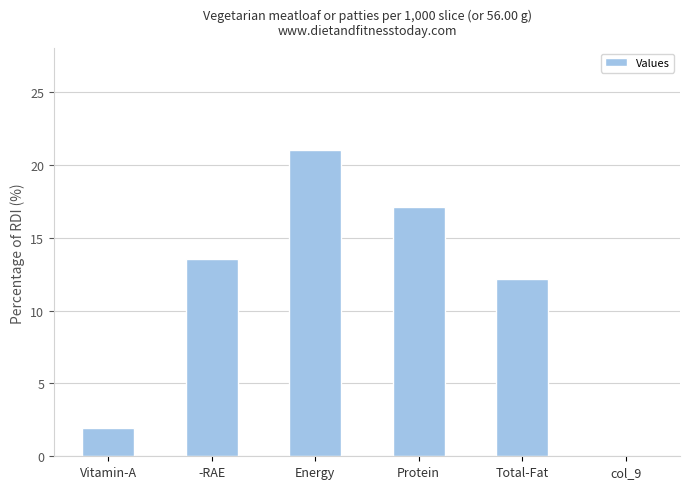

Which has a higher value, Protein or Energy?

Energy